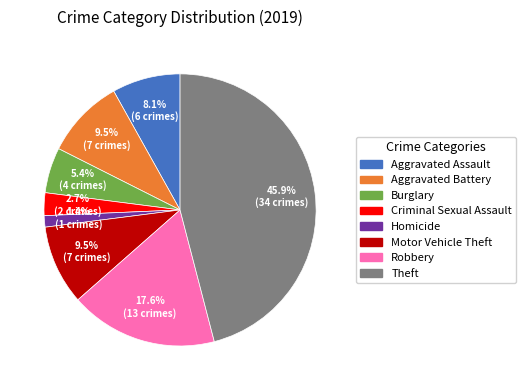

Between Criminal Sexual Assault and Aggravated Assault, which is larger?

Aggravated Assault